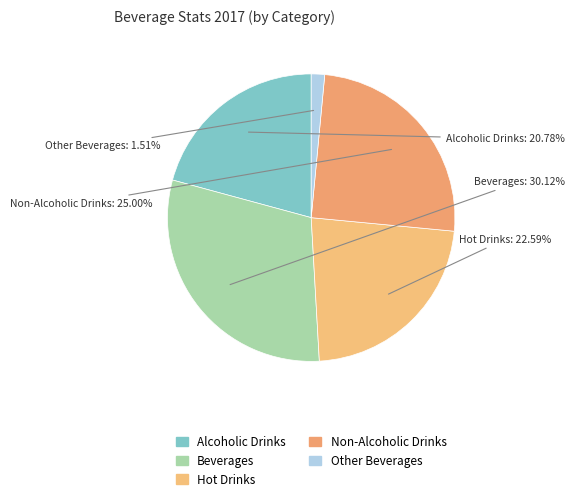

Count the number of slices in the pie.

5